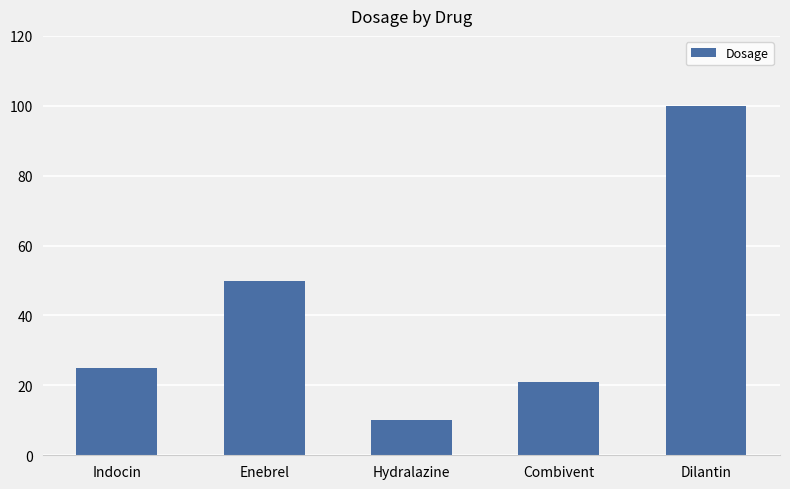

The chart shows a value of 50 at Enebrel. True or false?

True